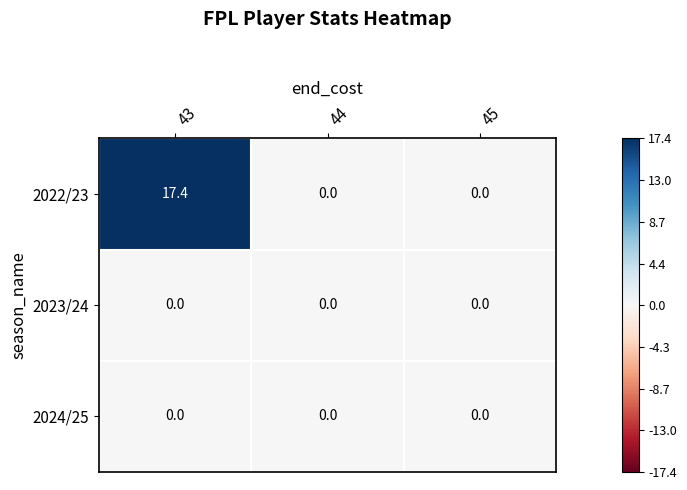

Which series has the largest range (max minus min)?

2022/23